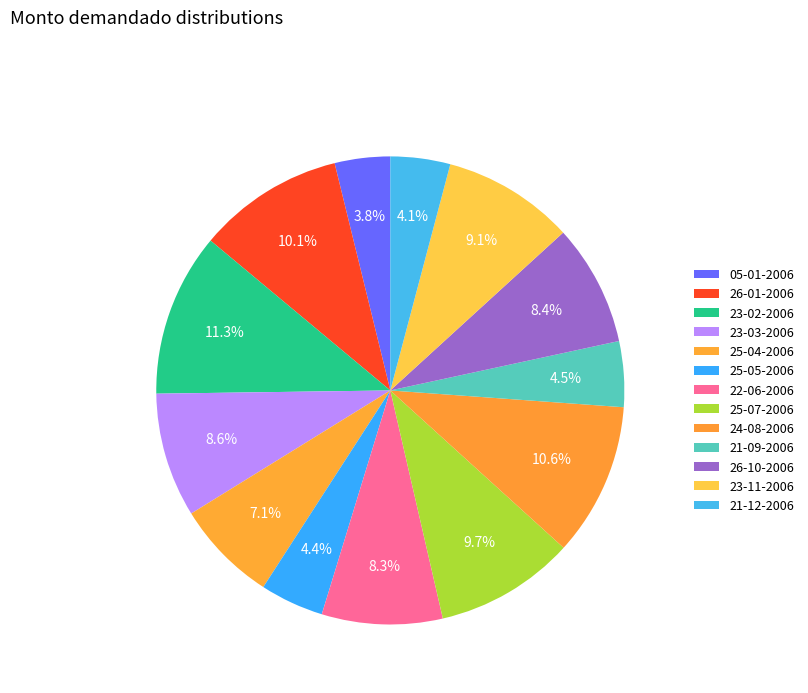

To the nearest percent, what is the difference between the 25-07-2006 and 24-08-2006 slice percentages?

1%